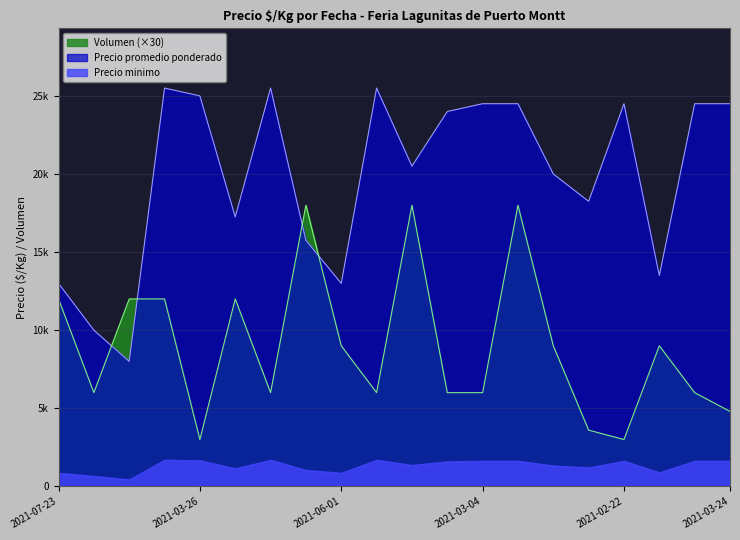

Rank the series by their average value, from lowest to highest.

Precio minimo, Volumen (×30), Precio promedio ponderado